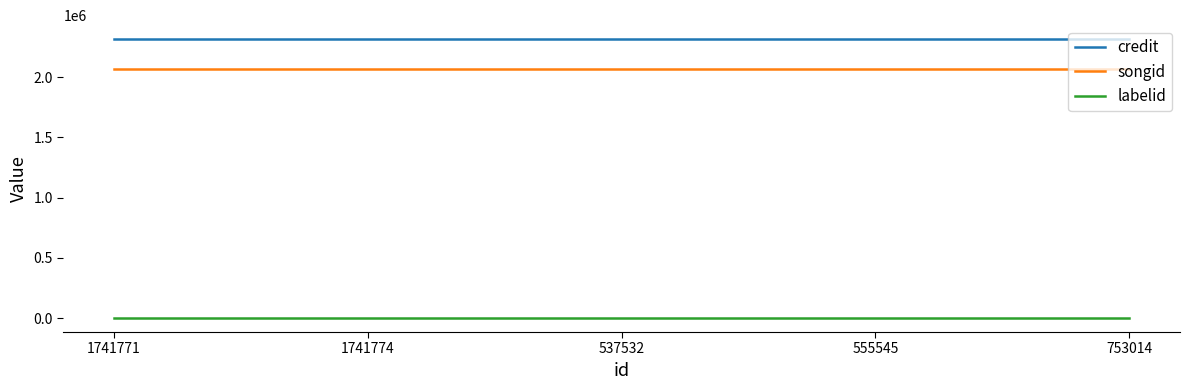

What is the minimum value for songid?

2064920